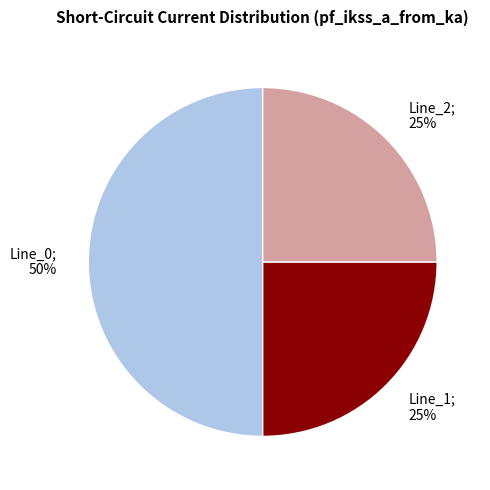

What percentage is the Line_1; 25% slice, to the nearest percent?

25%